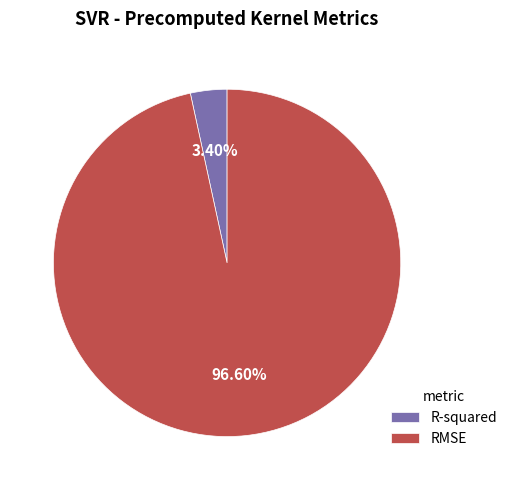

What percentage is the R-squared slice, to the nearest percent?

3%